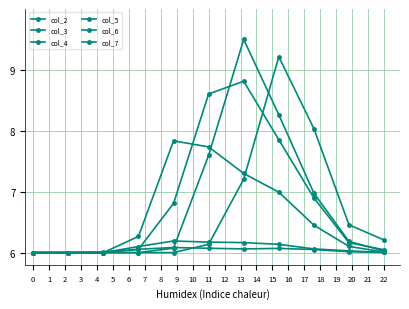

How many lines are shown in the chart?

6